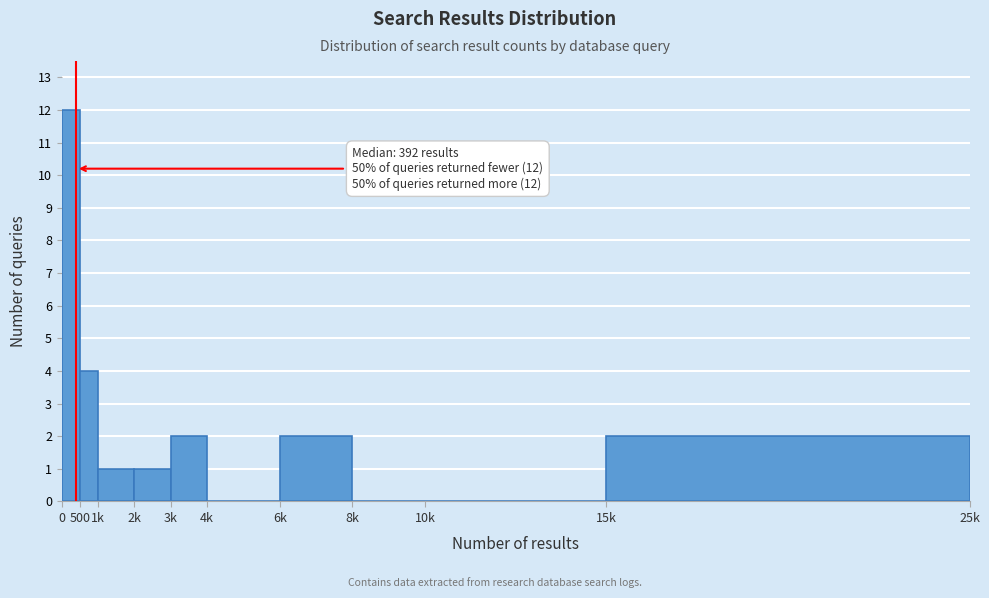

Reading left to right, list all the values displayed in this chart.

0=12	500=4	1k=1	2k=1	3k=2	4k=0	6k=2	8k=0	10k=0	15k=2